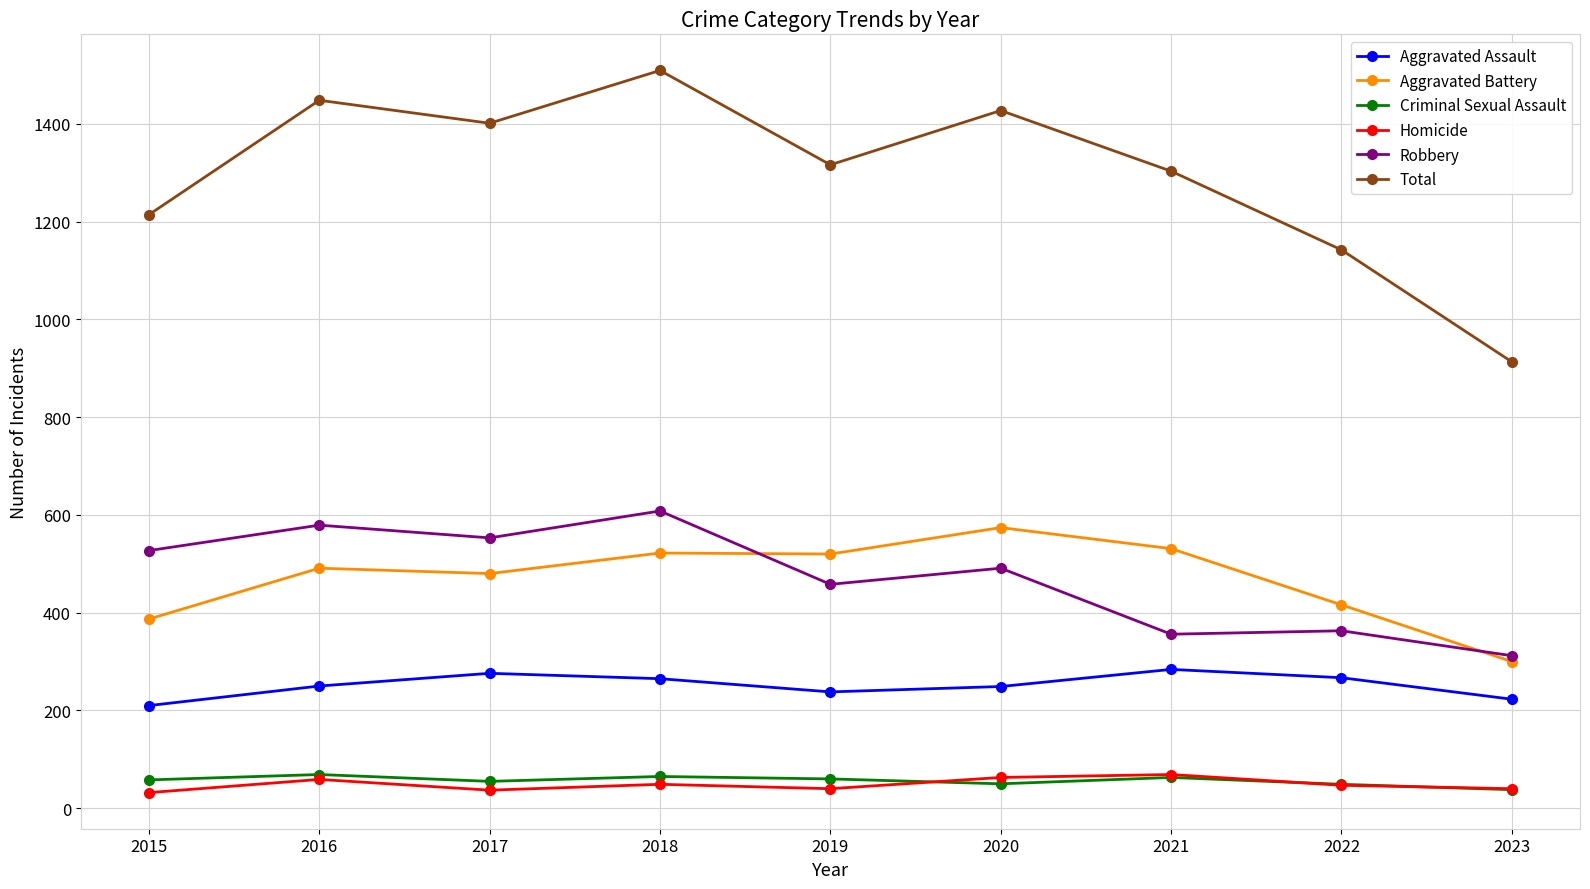

Which series has the widest spread of values?

Total